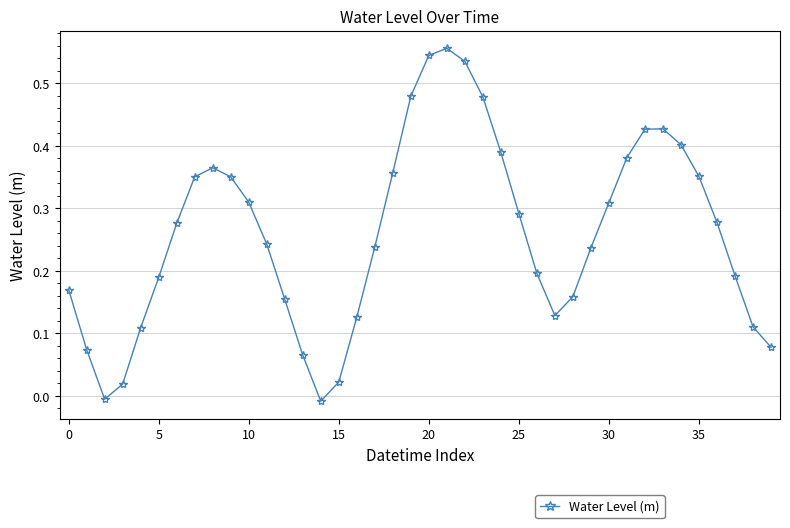

True or false: the data has more than 1 interior local peaks.

True